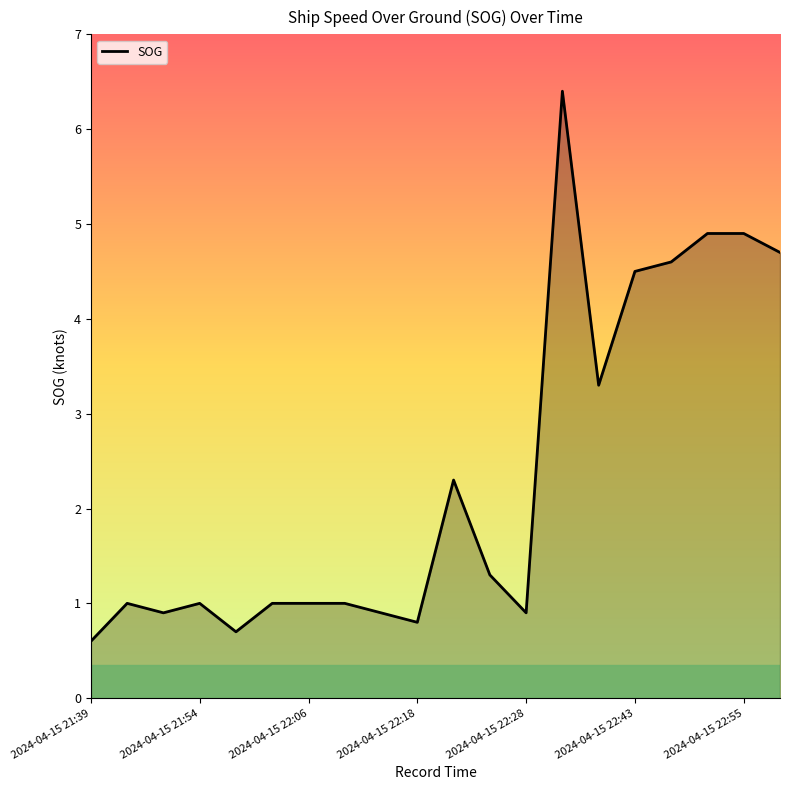

What is the greatest value displayed?

6.4